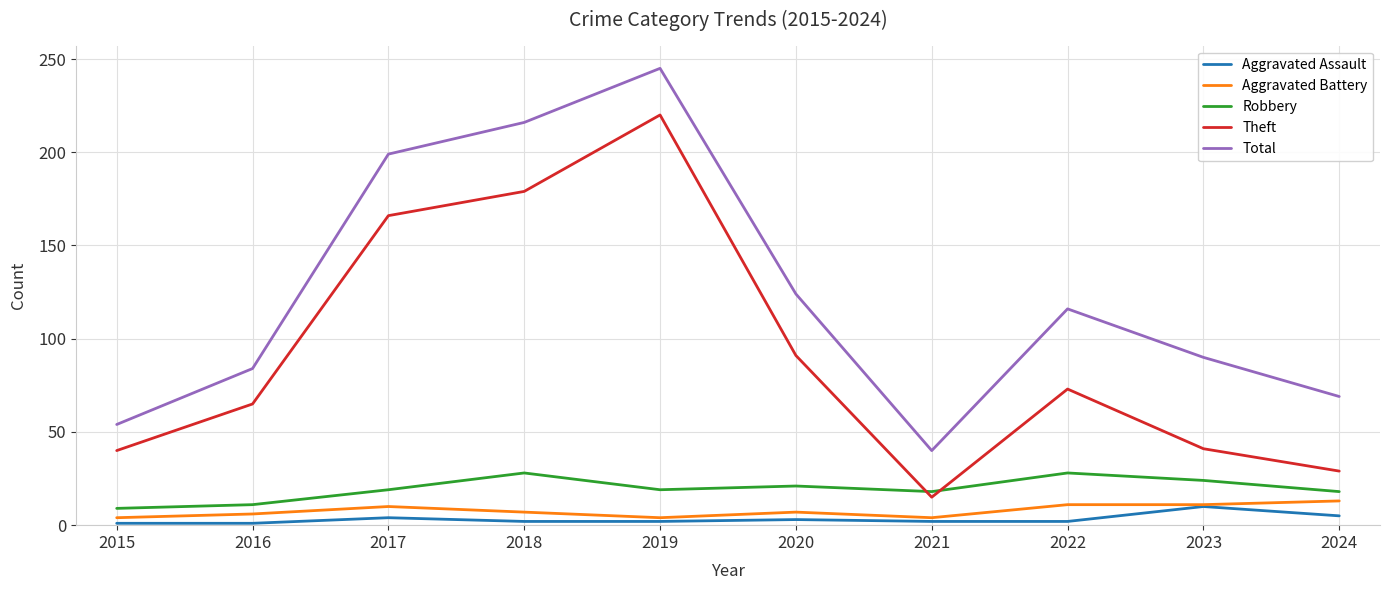

How many Aggravated Battery values are between 4 and 11?

9